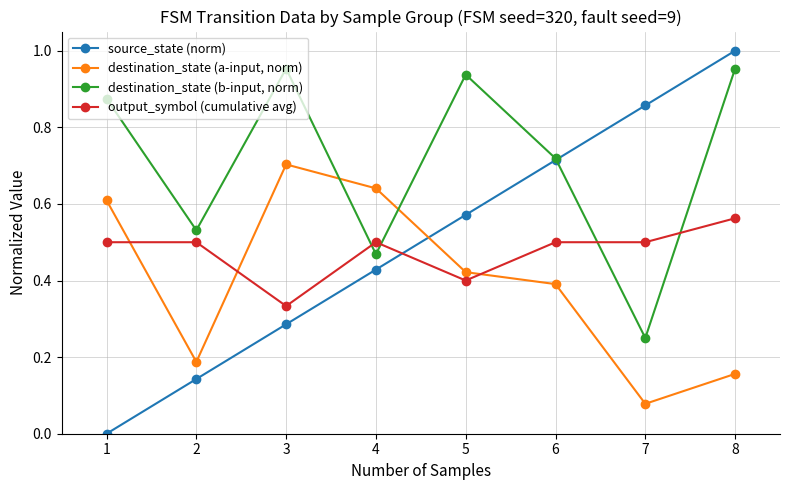

Where is the first local minimum for destination_state (b-input, norm)?

2